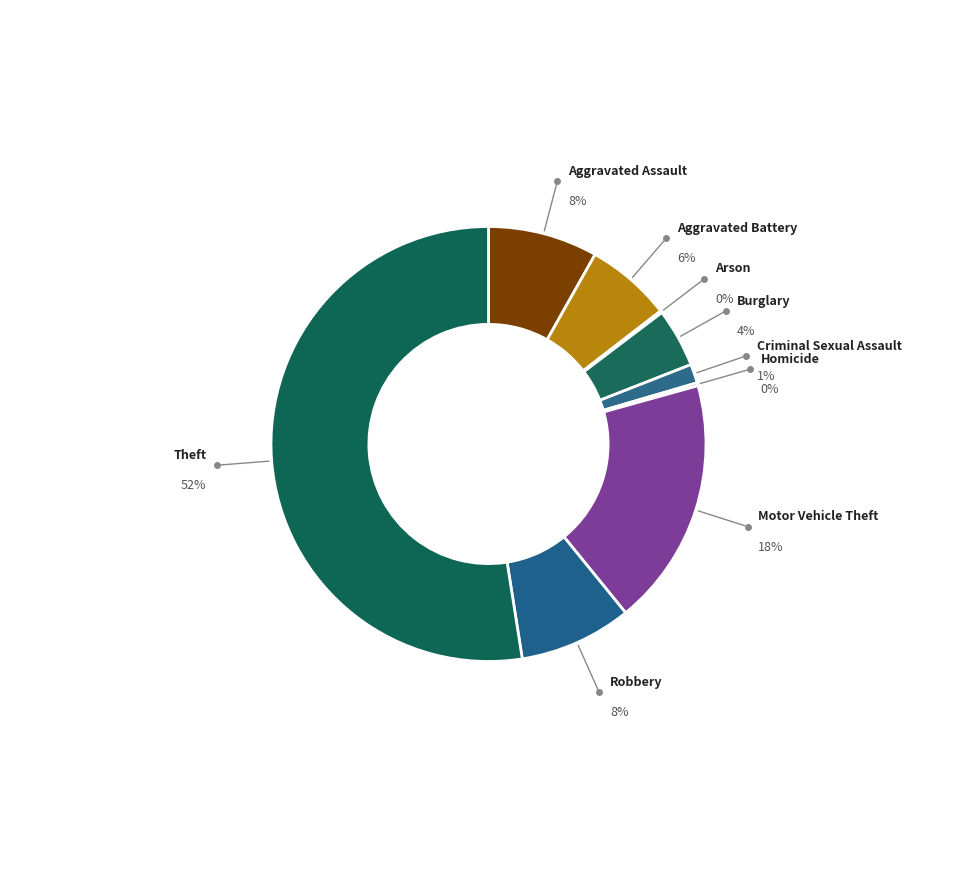

Rank the categories by value from highest to lowest.

Theft, Motor Vehicle Theft, Robbery, Aggravated Assault, Aggravated Battery, Burglary, Criminal Sexual Assault, Homicide, Arson